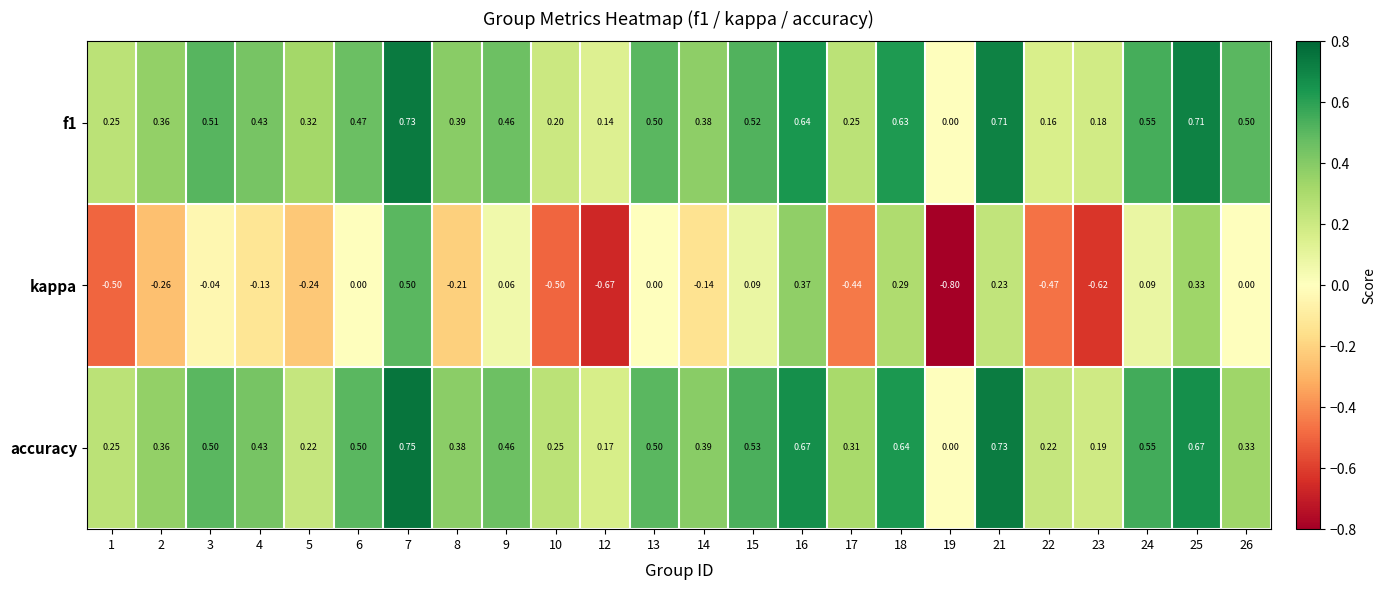

Which label corresponds to the smallest value in the chart?

19